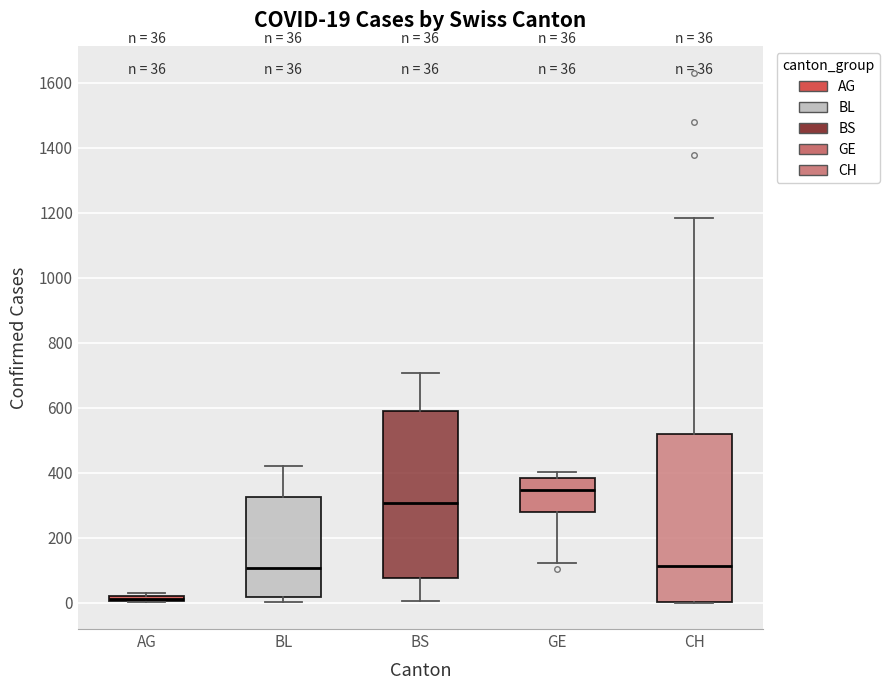

Which box has the lowest median line?

AG